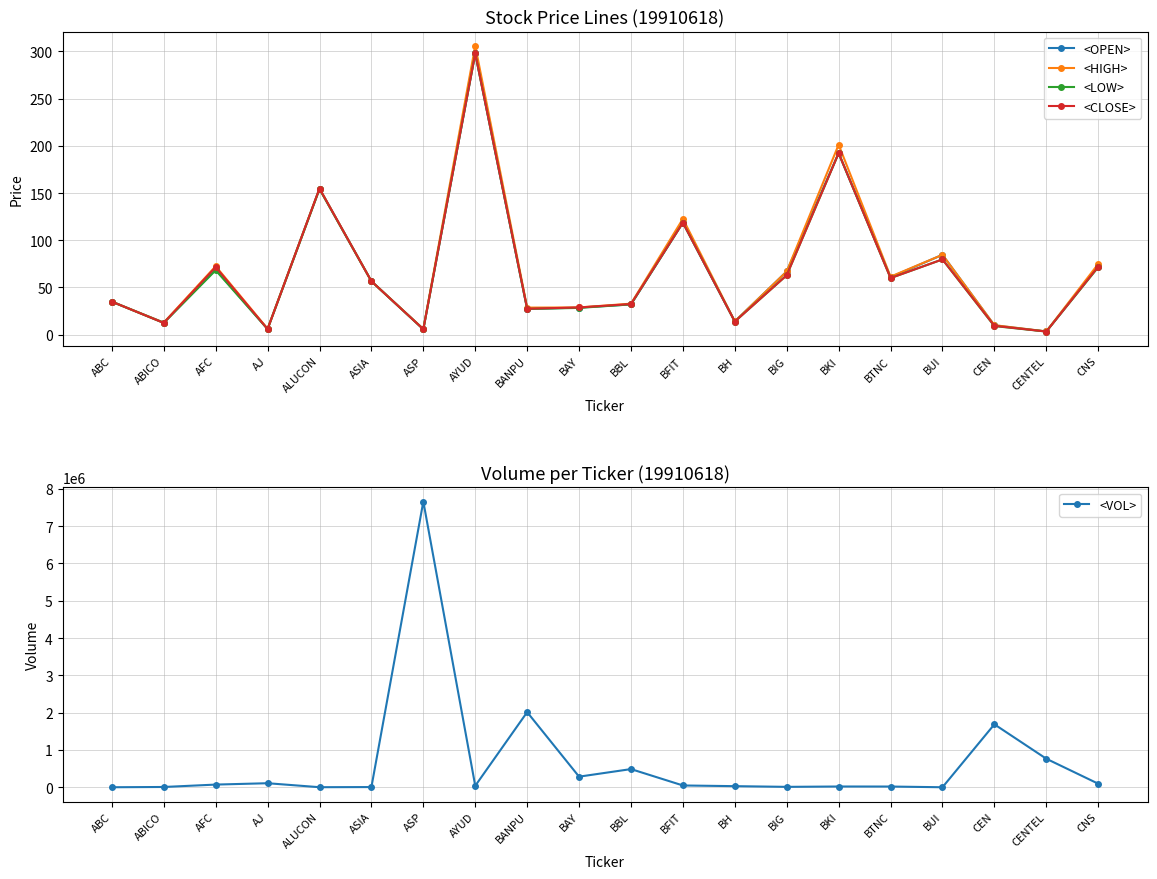

At which label is <VOL> closest to 3829552?

BANPU